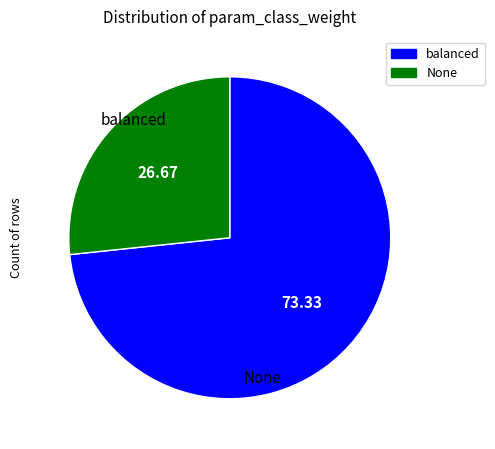

Rank the categories by value from highest to lowest.

balanced, None